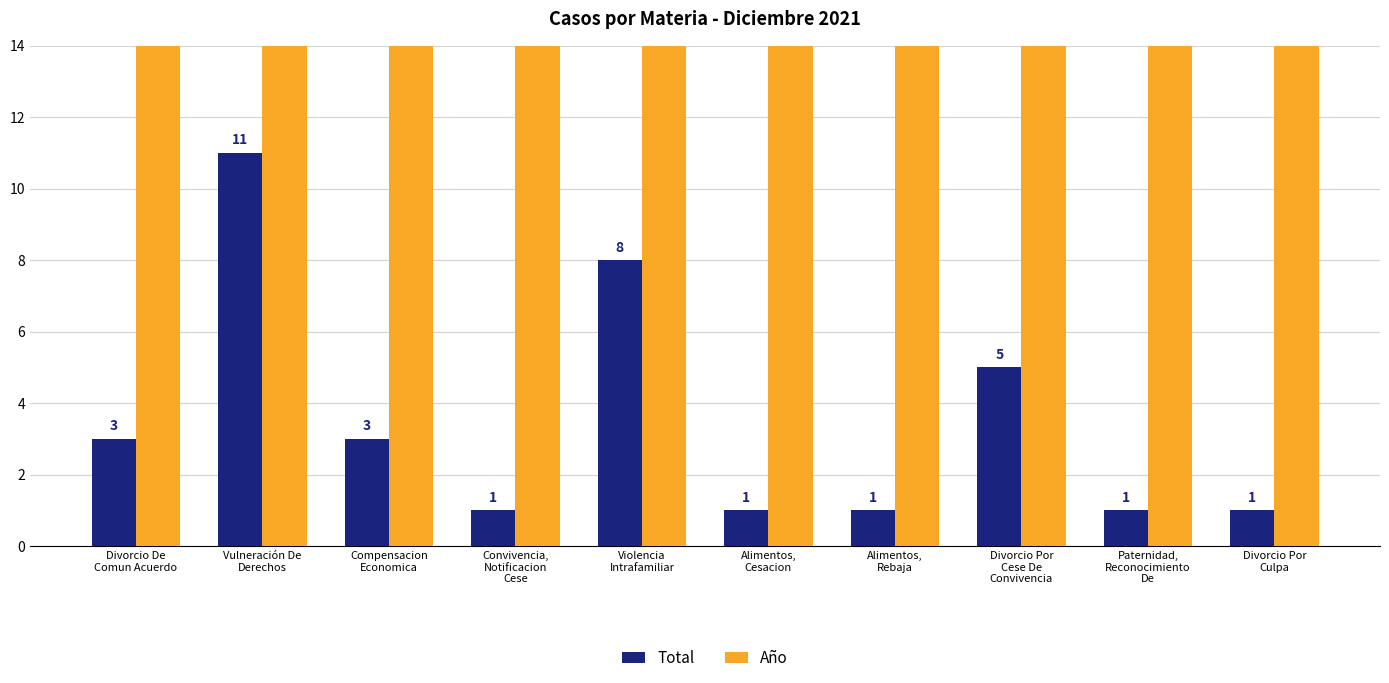

At which label does Año reach its minimum?

Divorcio De
Comun Acuerdo